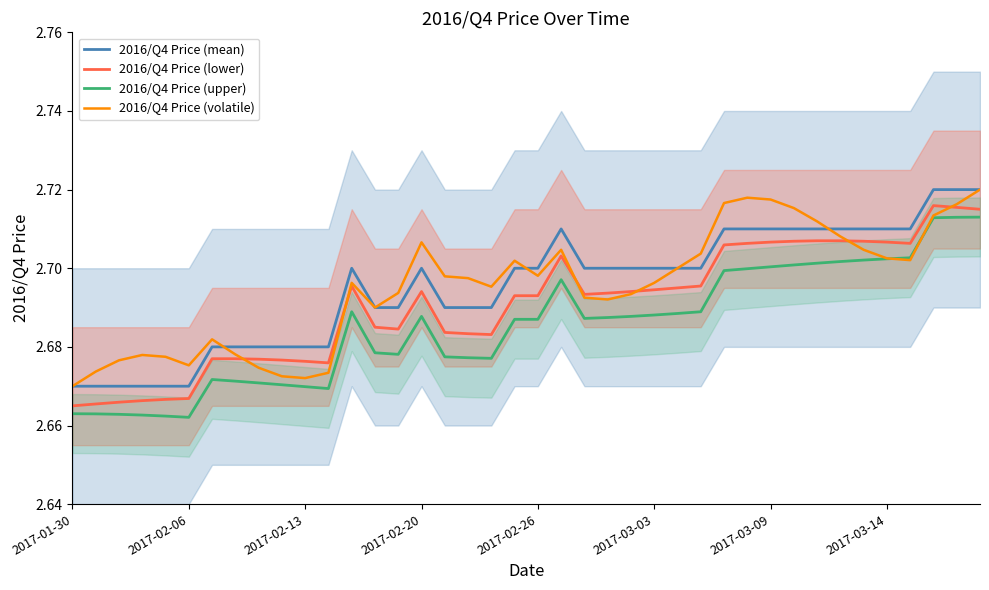

Reading right to left, list all the values displayed in this chart.

2016/Q4 Price (mean): 2.7	2.7	2.7	2.7	2.7	2.7	2.7	2.7	2.7	2.7	2.7	2.7	2.7	2.7	2.7	2.7	2.7	2.7	2.7	2.7	2.7	2.7	2.7	2.7	2.7	2.7	2.7	2.7	2.7	2.7	2.7	2.7	2.7	2.7	2.7	2.7	2.7	2.7	2.7	2.7
2016/Q4 Price (lower): 2.7	2.7	2.7	2.7	2.7	2.7	2.7	2.7	2.7	2.7	2.7	2.7	2.7	2.7	2.7	2.7	2.7	2.7	2.7	2.7	2.7	2.7	2.7	2.7	2.7	2.7	2.7	2.7	2.7	2.7	2.7	2.7	2.7	2.7	2.7	2.7	2.7	2.7	2.7	2.7
2016/Q4 Price (upper): 2.7	2.7	2.7	2.7	2.7	2.7	2.7	2.7	2.7	2.7	2.7	2.7	2.7	2.7	2.7	2.7	2.7	2.7	2.7	2.7	2.7	2.7	2.7	2.7	2.7	2.7	2.7	2.7	2.7	2.7	2.7	2.7	2.7	2.7	2.7	2.7	2.7	2.7	2.7	2.7
2016/Q4 Price (volatile): 2.7	2.7	2.7	2.7	2.7	2.7	2.7	2.7	2.7	2.7	2.7	2.7	2.7	2.7	2.7	2.7	2.7	2.7	2.7	2.7	2.7	2.7	2.7	2.7	2.7	2.7	2.7	2.7	2.7	2.7	2.7	2.7	2.7	2.7	2.7	2.7	2.7	2.7	2.7	2.7